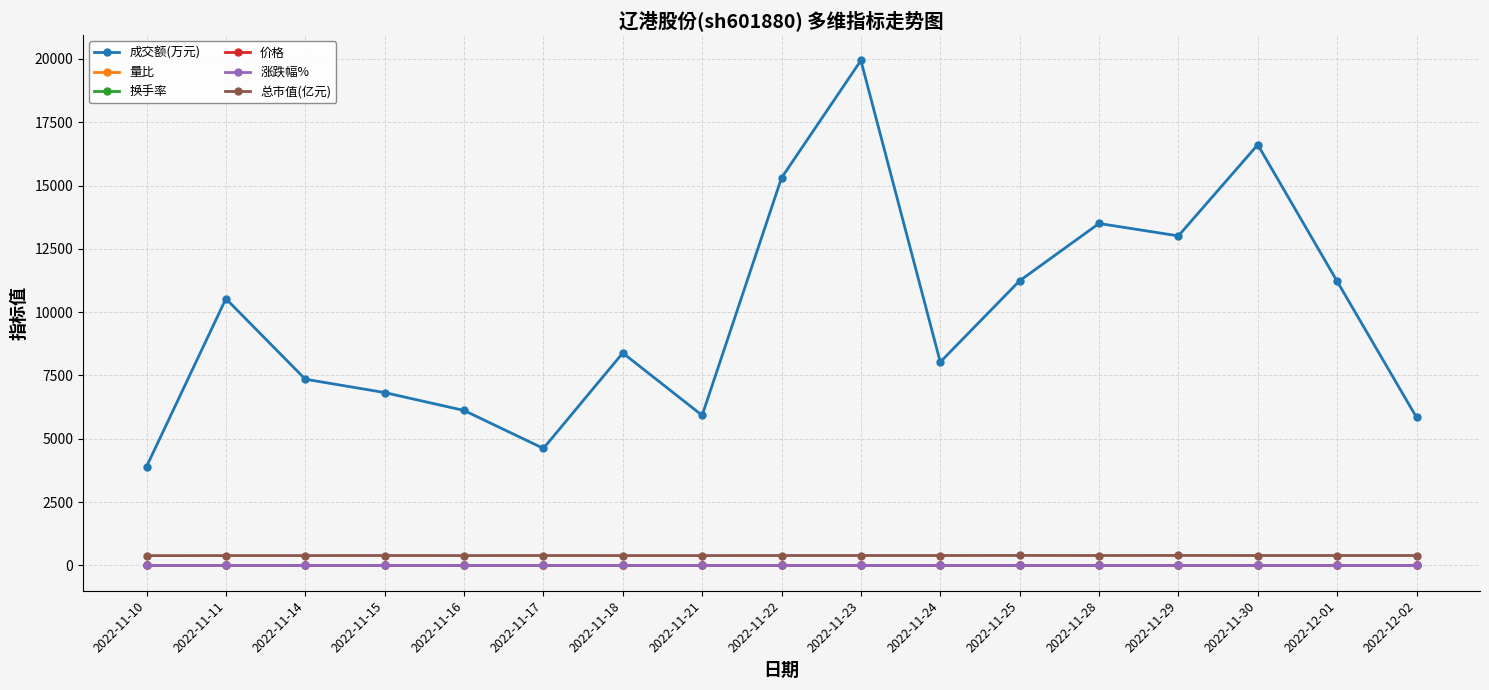

What is the value of the 量比 point at the 8th from the left?

0.9